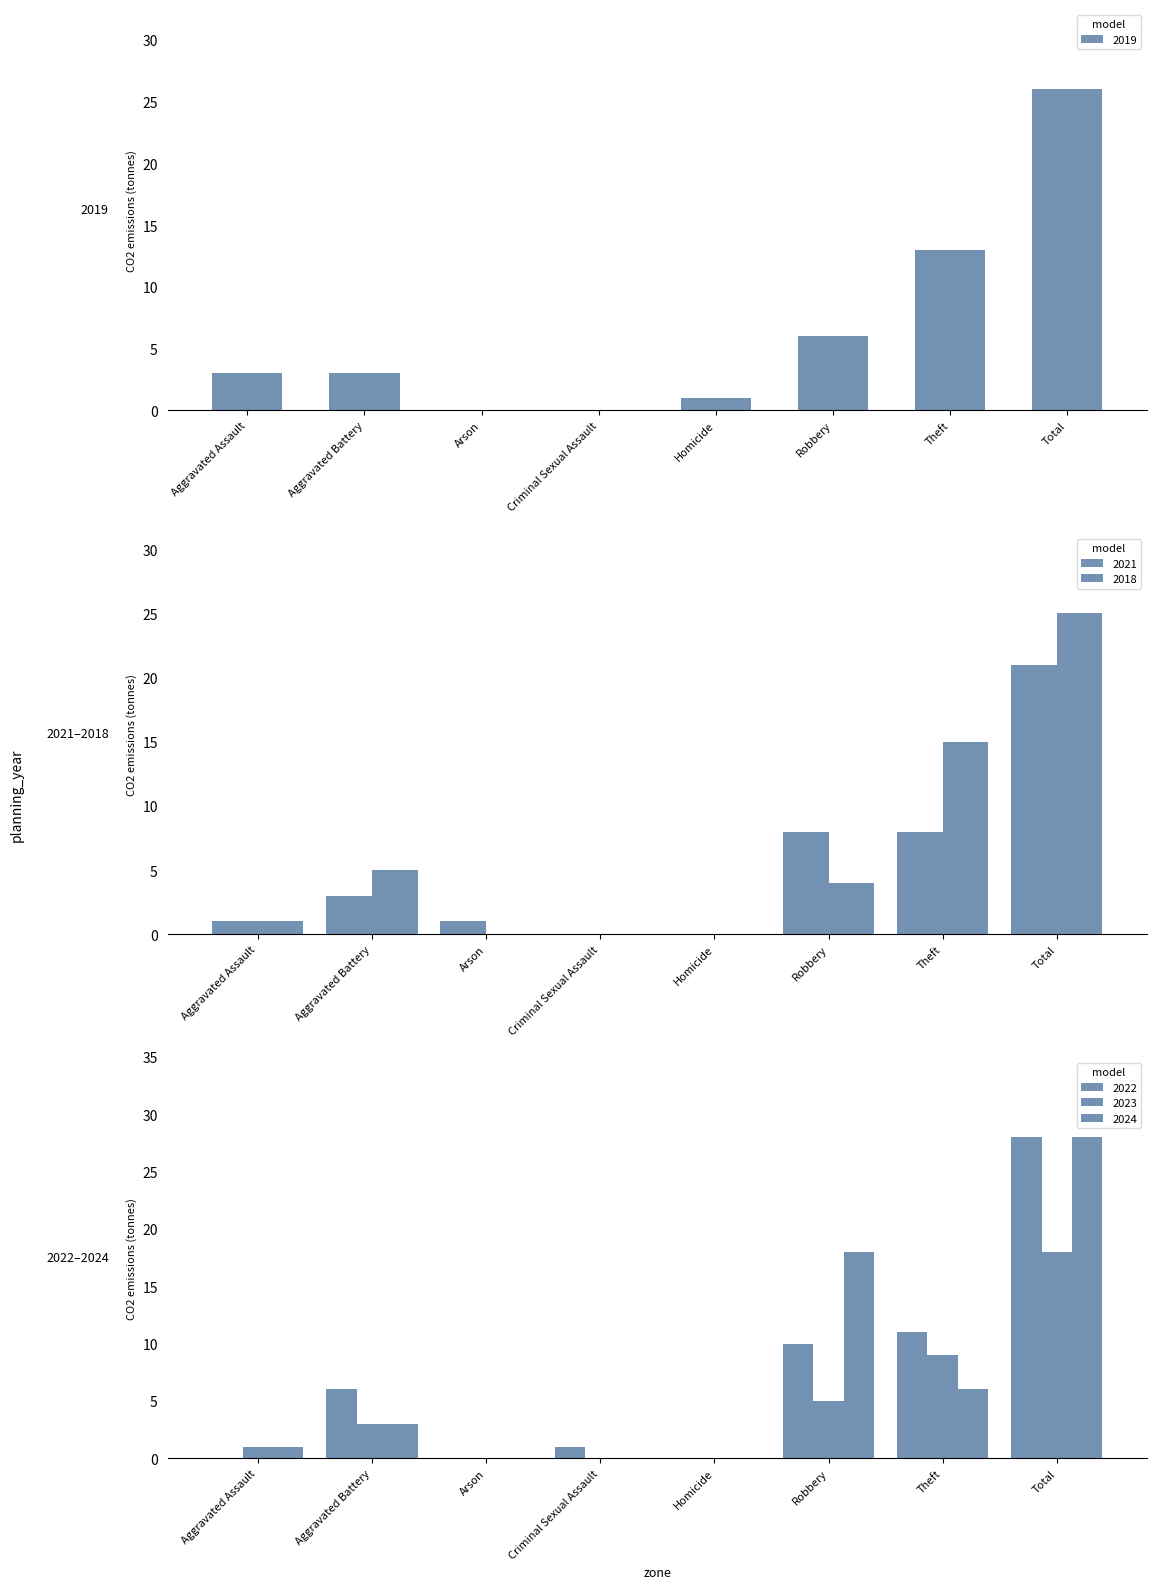

True or false: 2019 has a value of 0 at Arson.

True